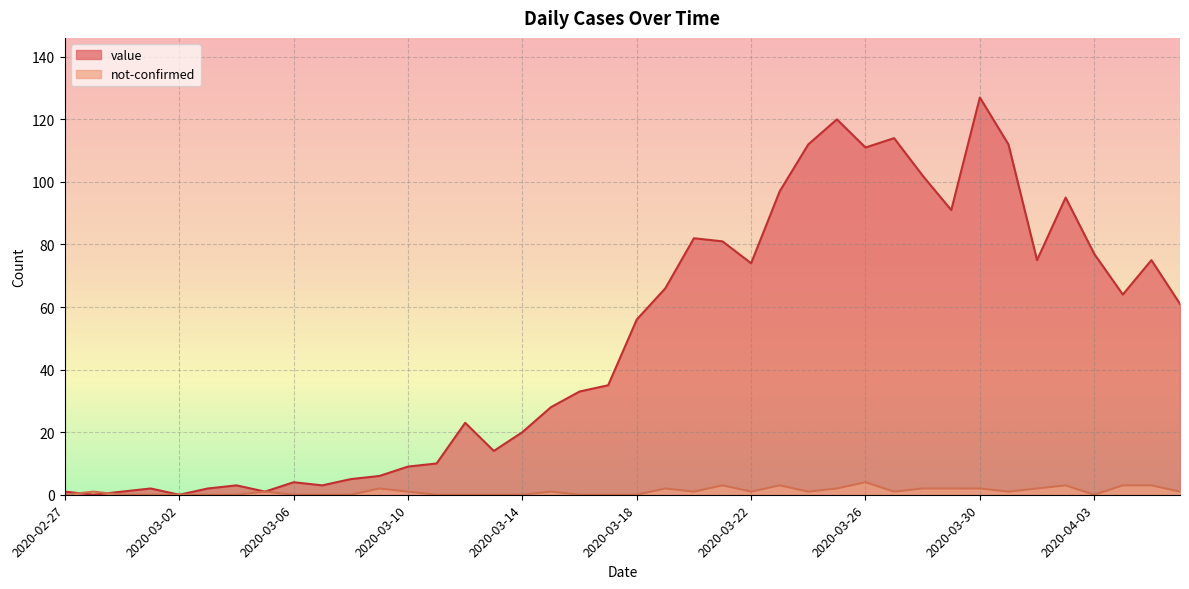

What is the maximum value for not-confirmed?

4